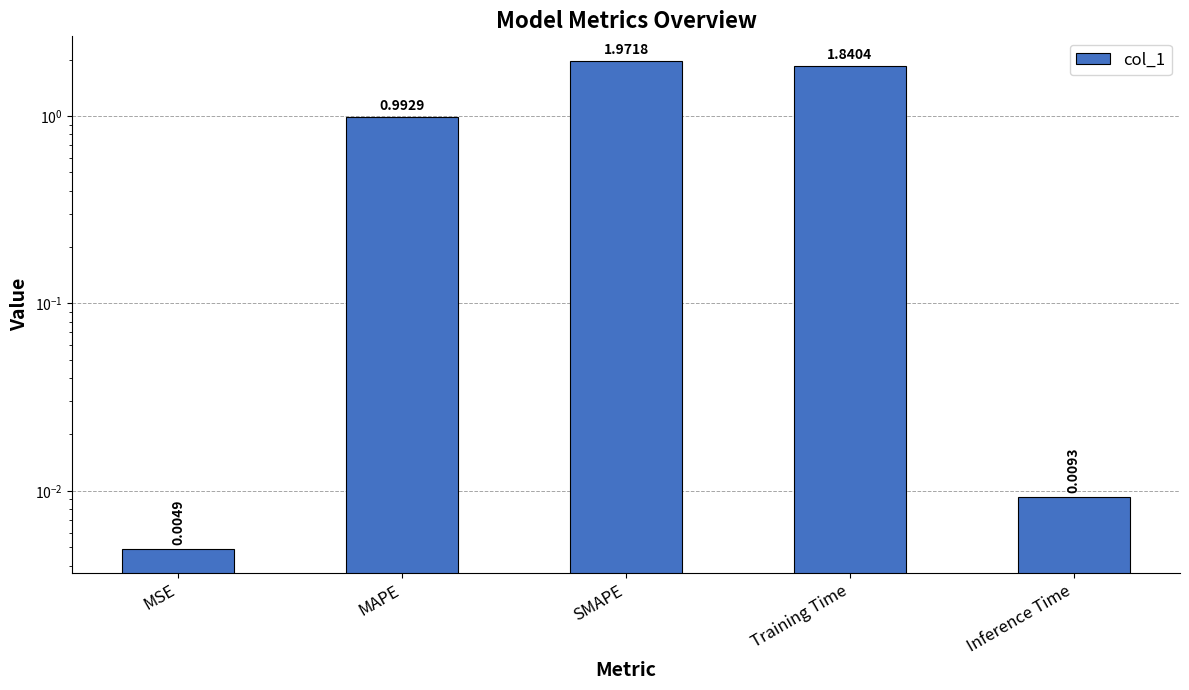

Reading left to right, list all the values displayed in this chart.

0.0	1.0	2.0	1.8	0.0